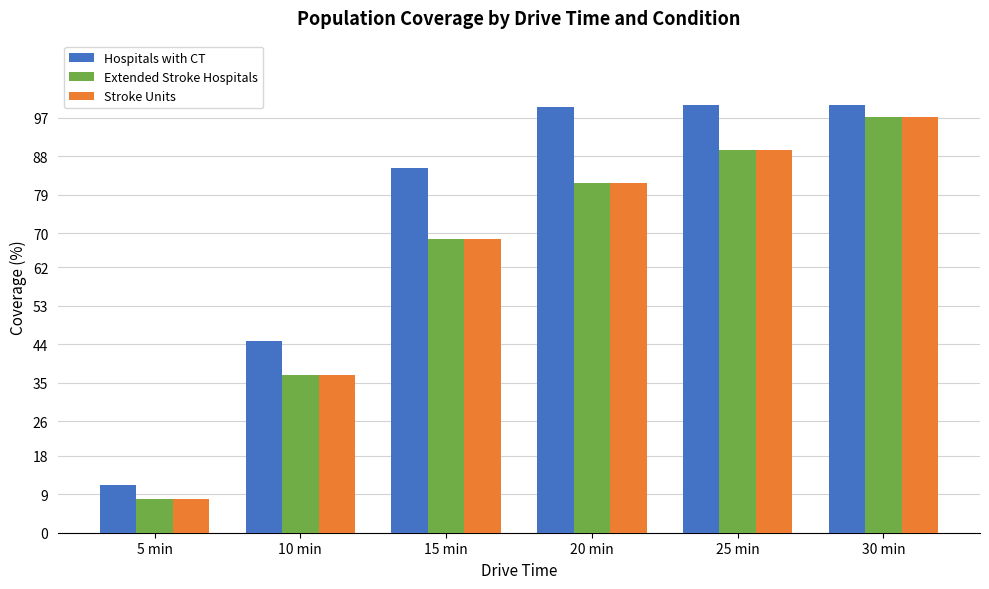

List the labels in order of Stroke Units value, smallest first.

5 min, 10 min, 15 min, 20 min, 25 min, 30 min